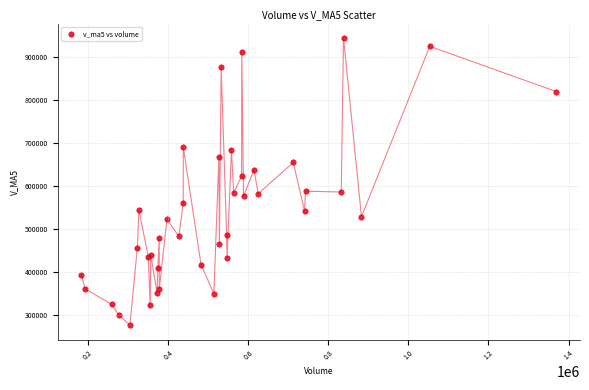

What Y value in the scatter plot is closest to 609939?

623112.6